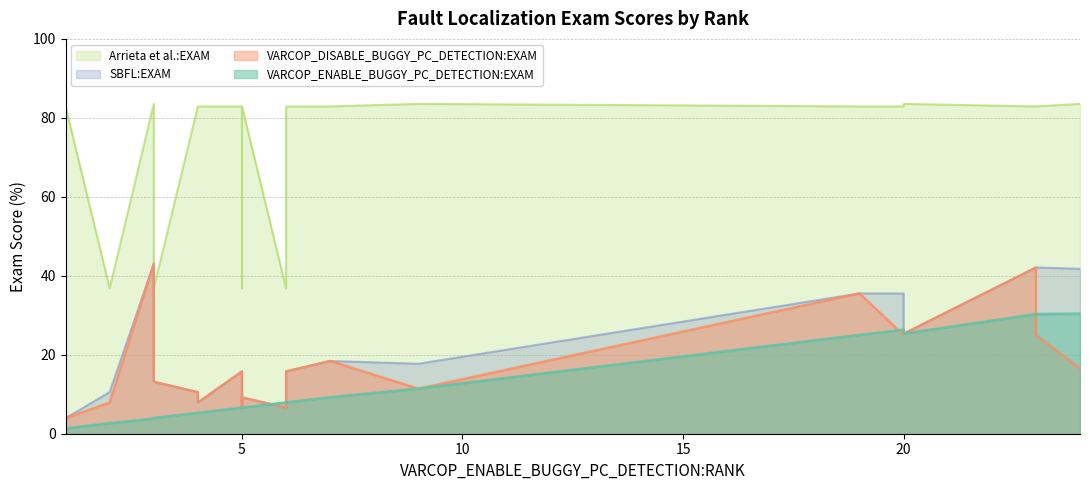

Which series changed the most between 1 and 1?

VARCOP_DISABLE_BUGGY_PC_DETECTION:EXAM